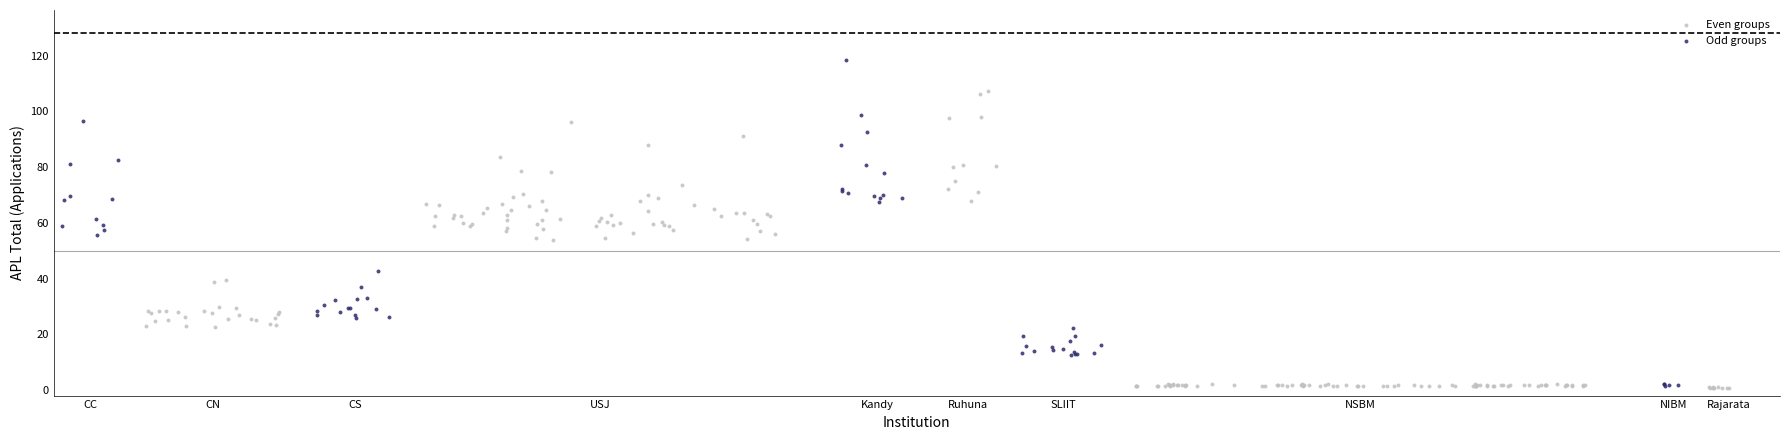

Which series has the largest Y range (max minus min)?

Odd groups